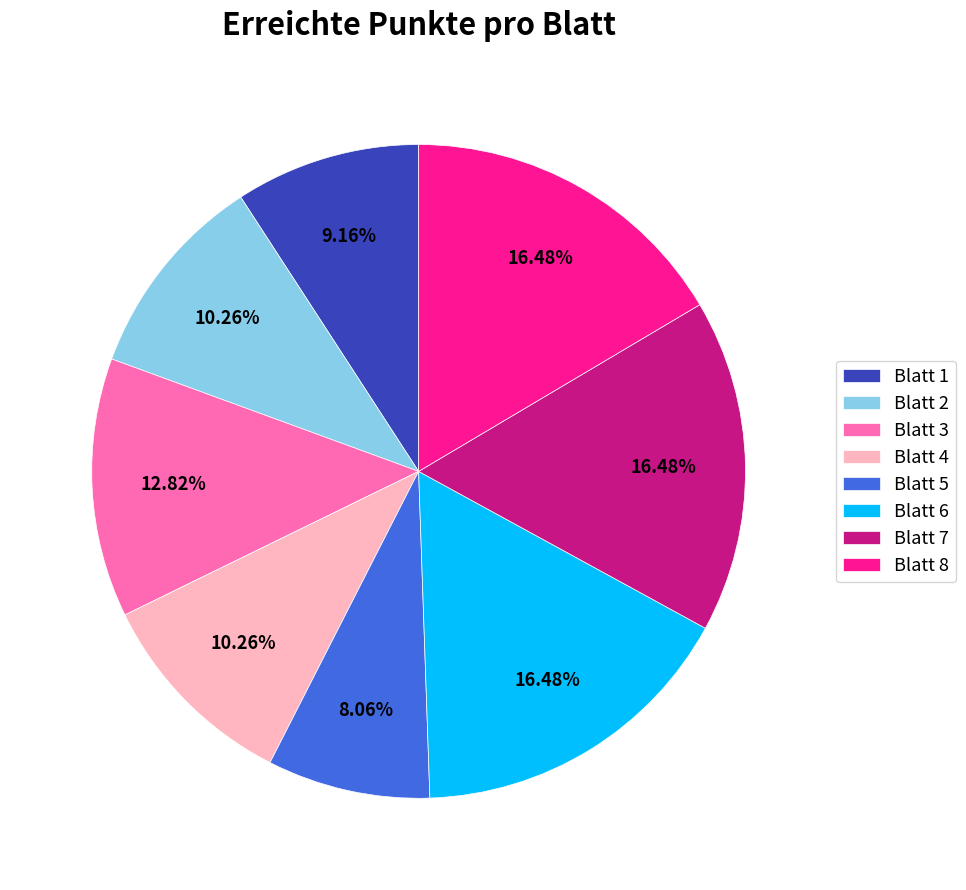

What is the ratio of the value at Blatt 8 to the value at Blatt 1?

1.8